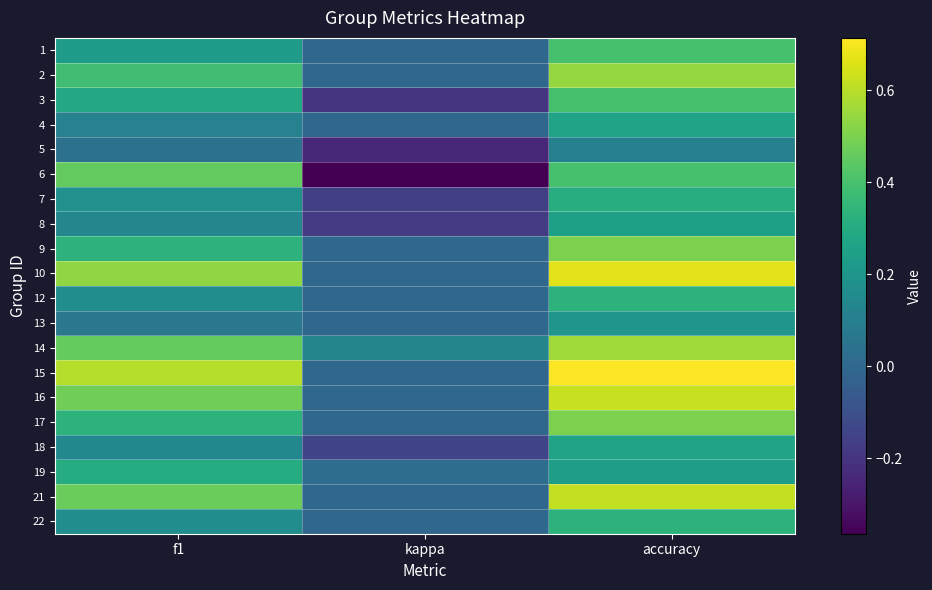

What is the total value across all series at accuracy?

8.2